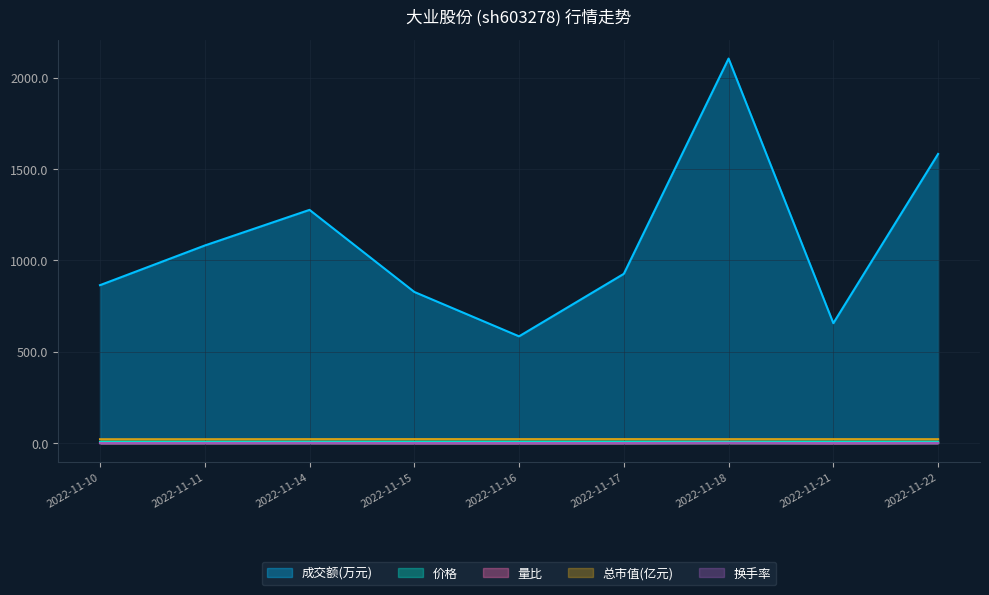

In 价格, how many points are lower than both neighbors (excluding endpoints)?

2